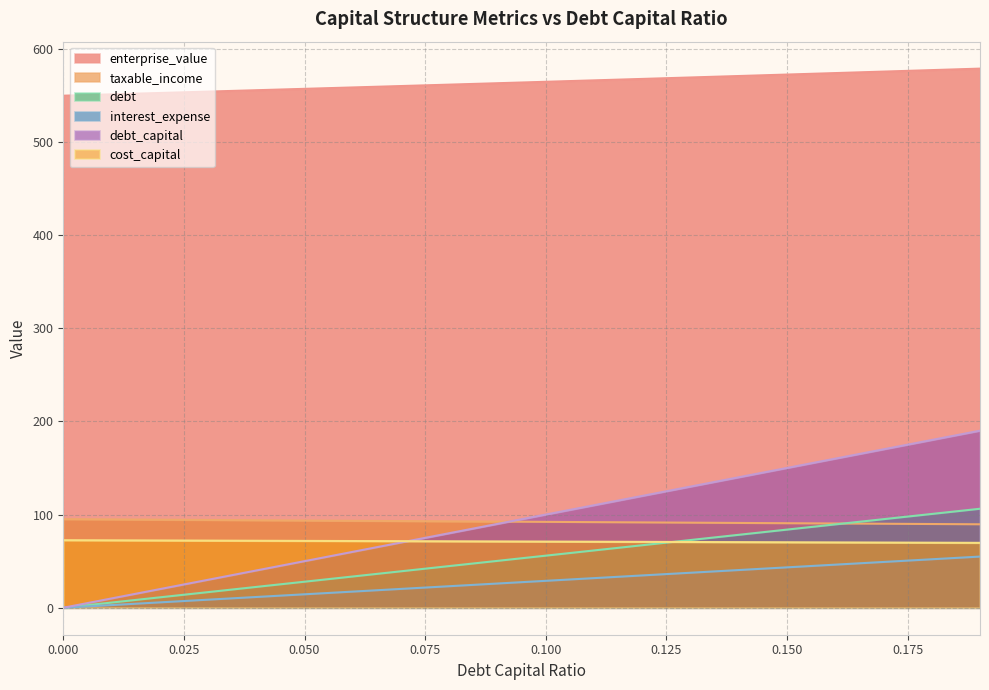

What are all the series names shown in the legend?

enterprise_value, taxable_income, debt, interest_expense, debt_capital, cost_capital